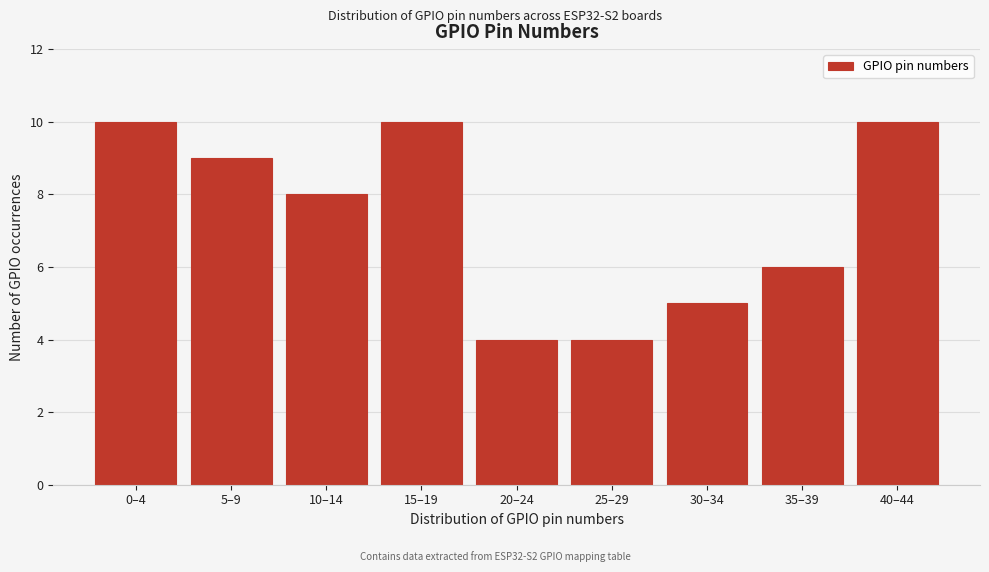

Reading right to left, transcribe all the data shown in this chart.

40–44=10	35–39=6	30–34=5	25–29=4	20–24=4	15–19=10	10–14=8	5–9=9	0–4=10